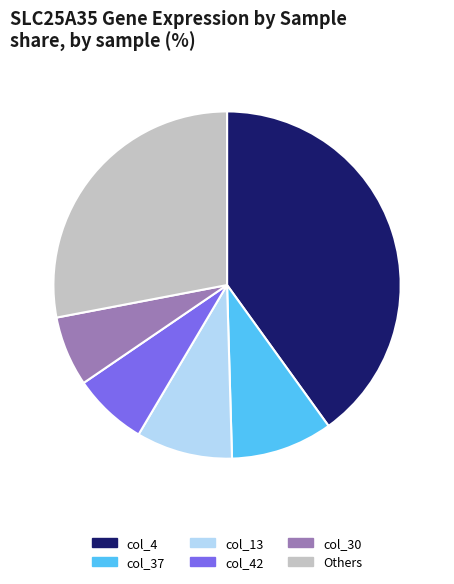

What is the largest slice in the pie chart?

col_4